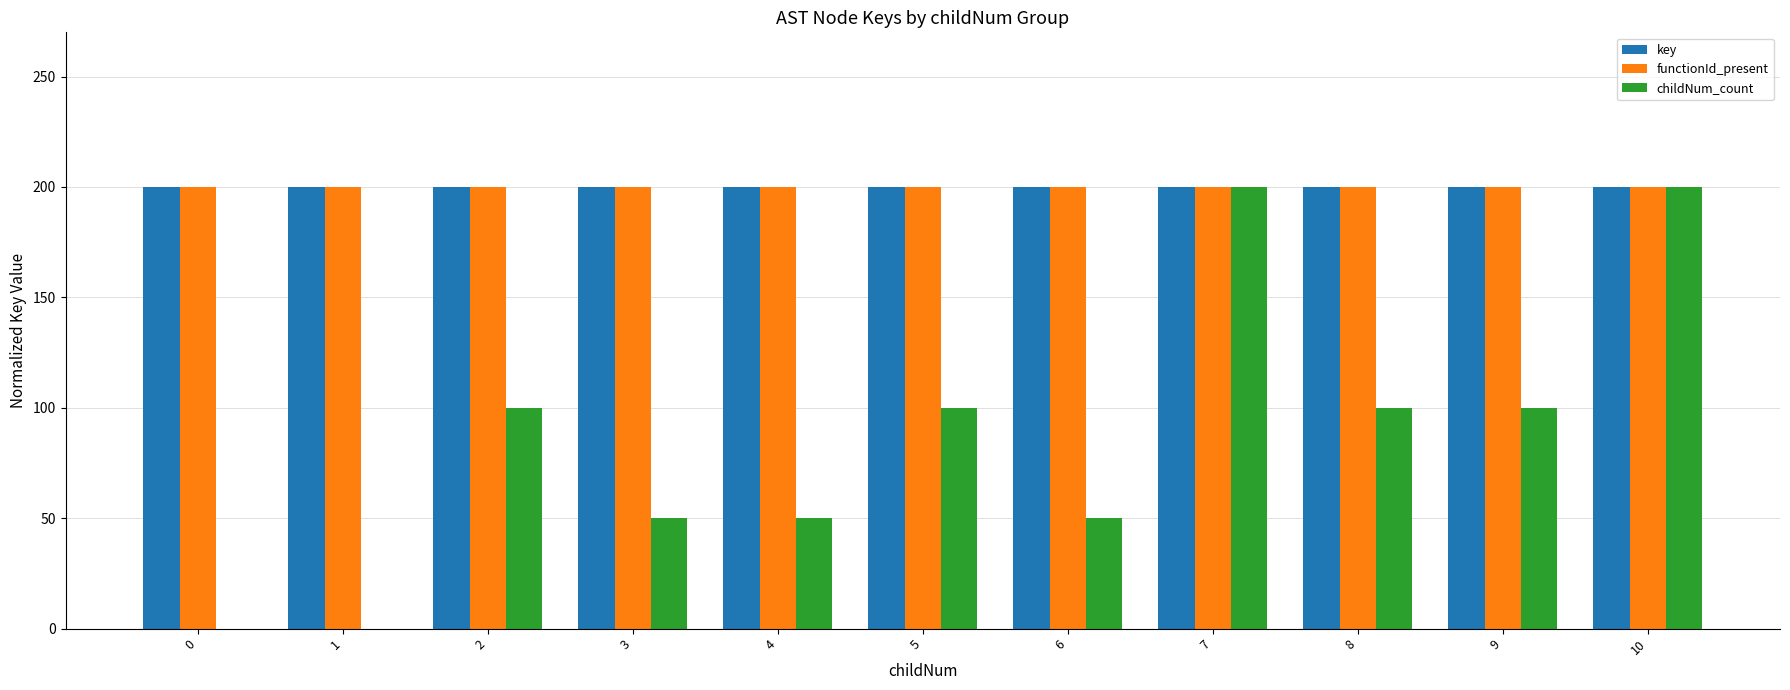

Does the chart contain stacked bars?

No